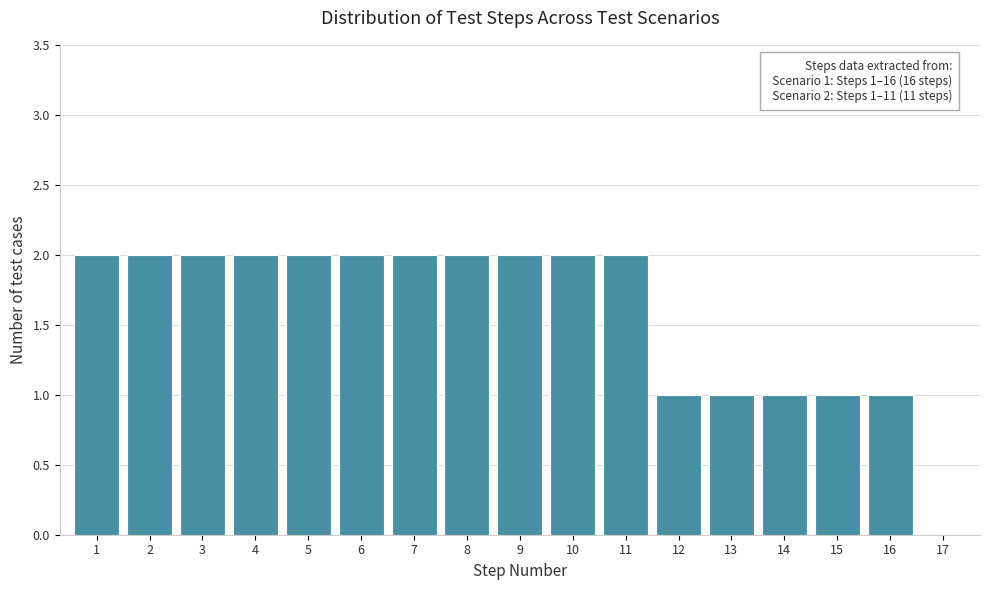

Reading right to left, transcribe all the data shown in this chart.

17=0	16=1	15=1	14=1	13=1	12=1	11=2	10=2	9=2	8=2	7=2	6=2	5=2	4=2	3=2	2=2	1=2